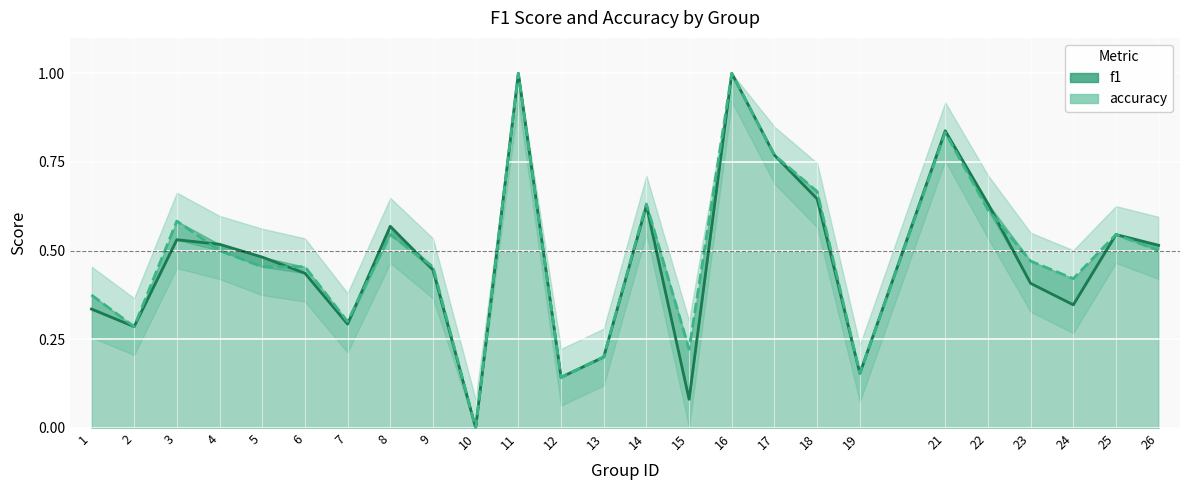

List the series in order of their overall mean, lowest first.

f1, accuracy